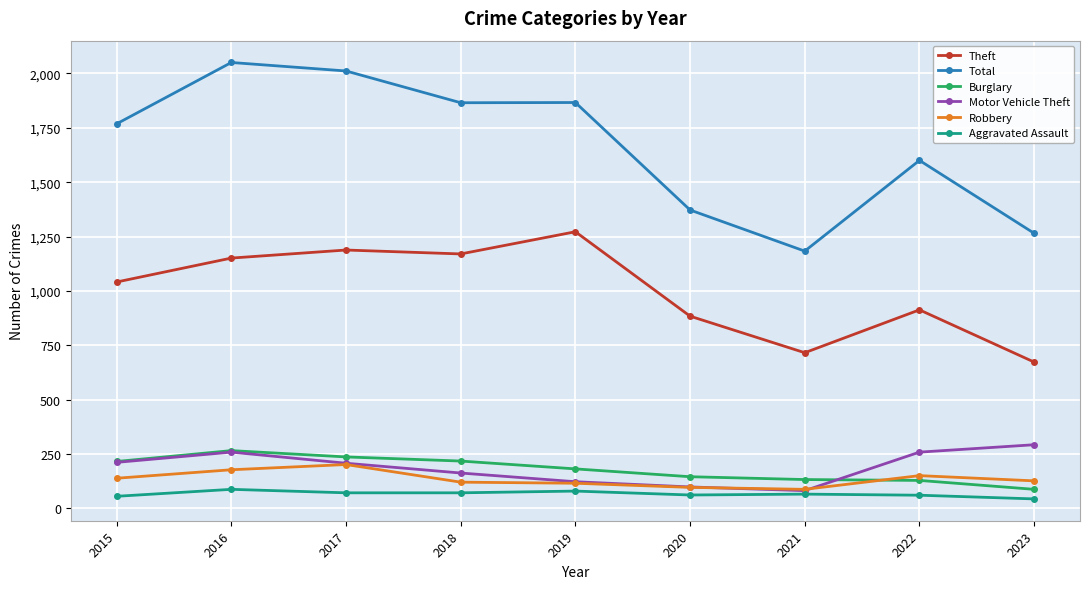

Which series changed the most between 2021 and 2022?

Total